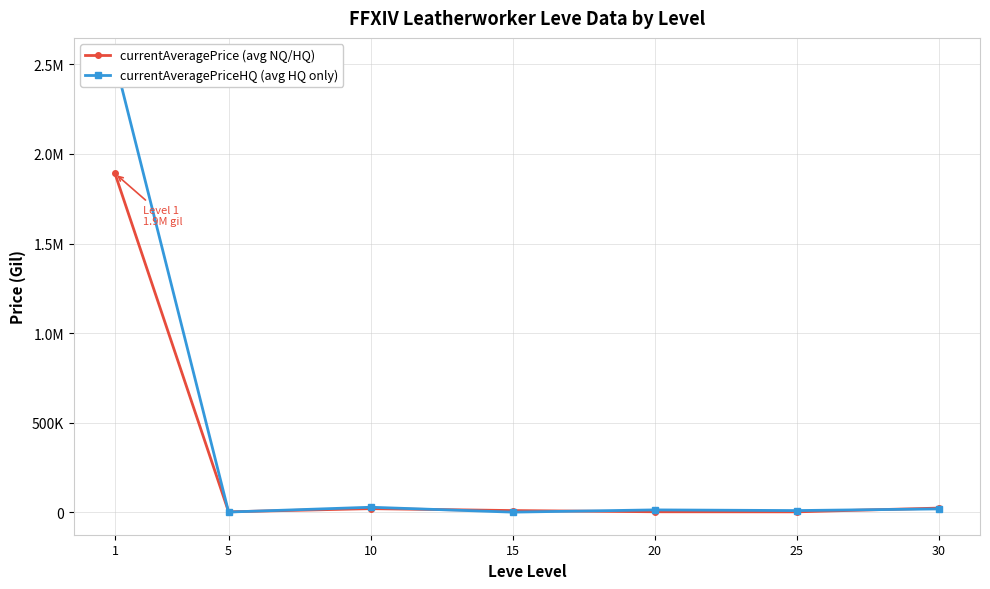

How many data points in currentAveragePriceHQ (avg HQ only) are above 13508?

4